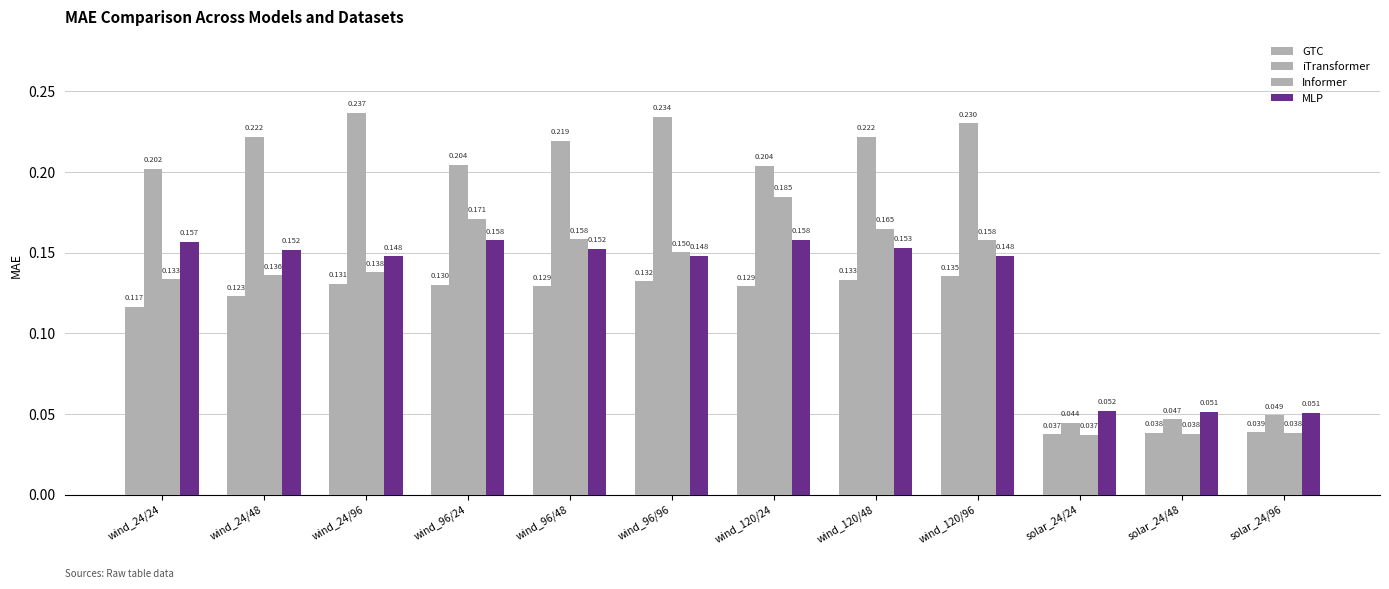

How many bars are there in total?

48